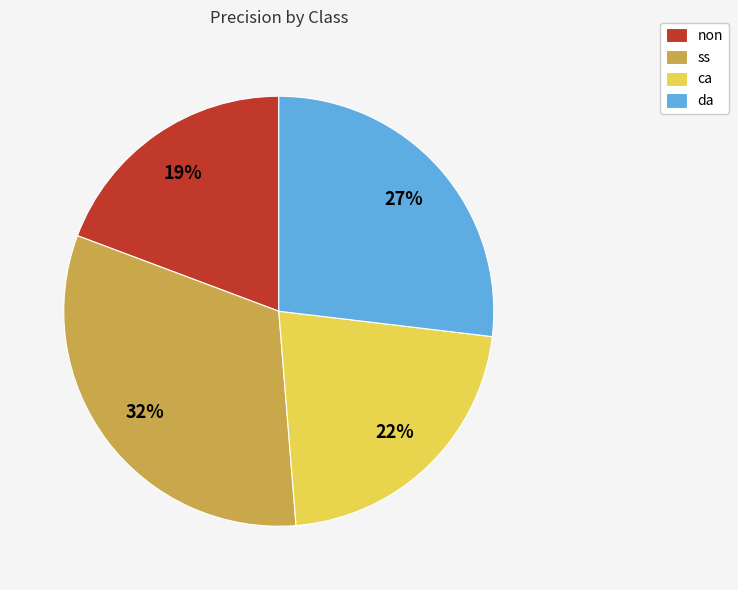

Does any single category account for the majority?

No